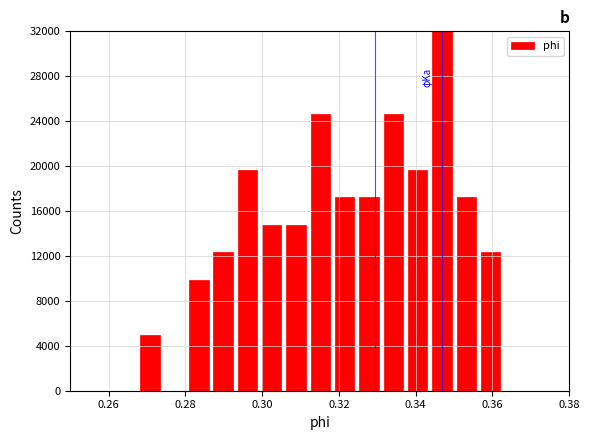

Around what value on the x-axis is the tallest bar? Give the approximate position of its centre, as read against the axis.

0.346